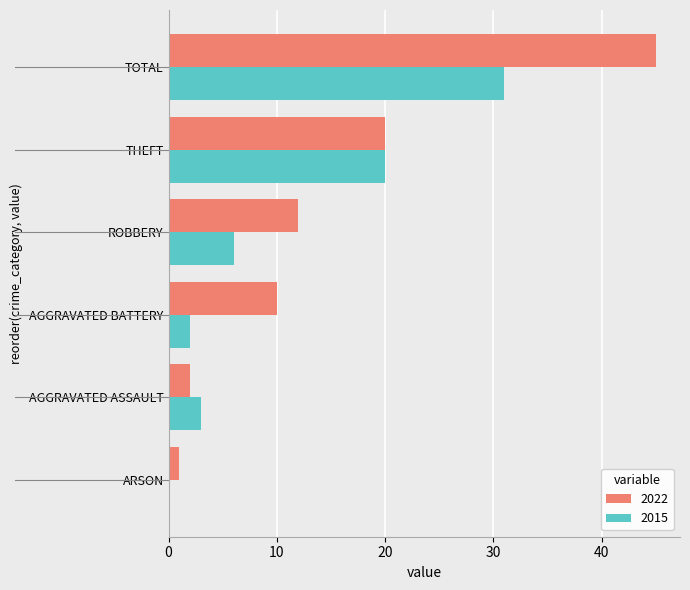

What is the greatest value displayed?

45